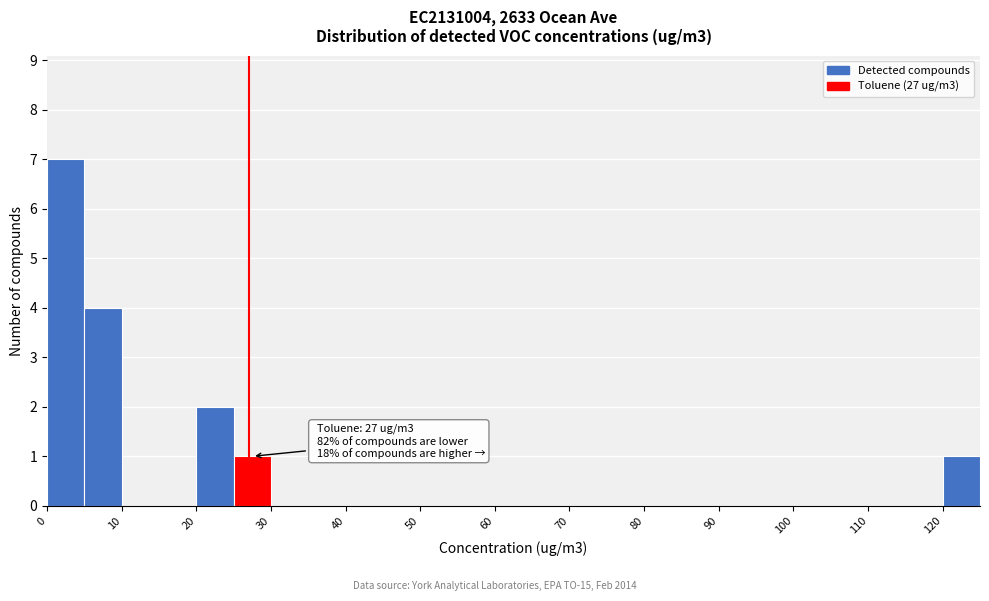

Over which range of the x-axis is the bar tallest?

0 to 5